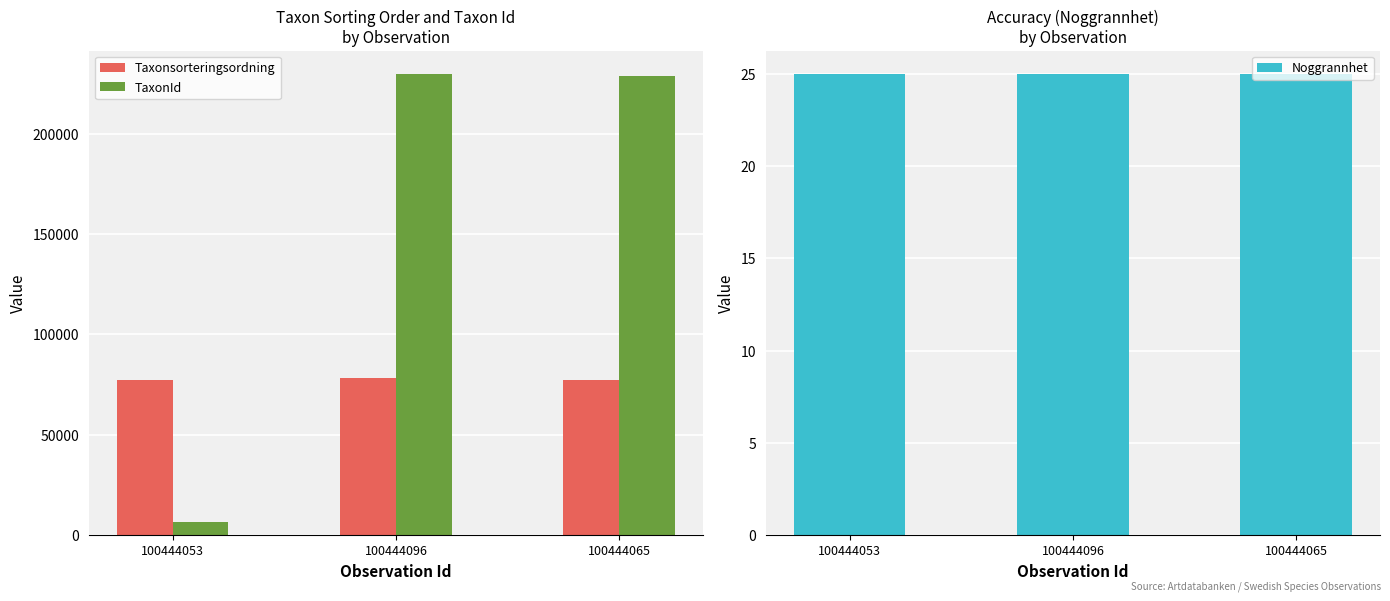

Reading left to right, transcribe all the data shown in this chart.

Taxonsorteringsordning: 77258	78072	77259
TaxonId: 6446	229821	228912
Noggrannhet: 25	25	25